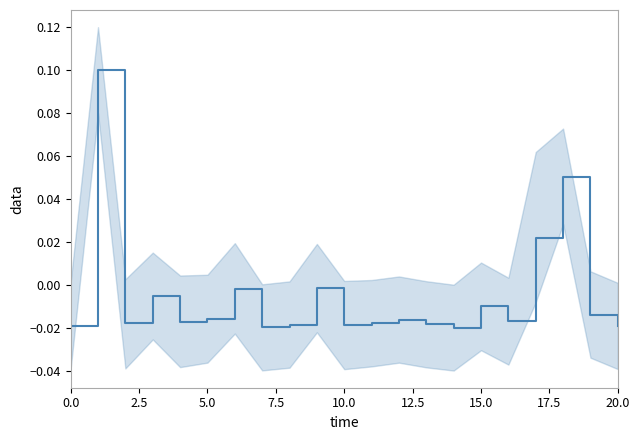

The value at 9 is -0.0. True or false?

False